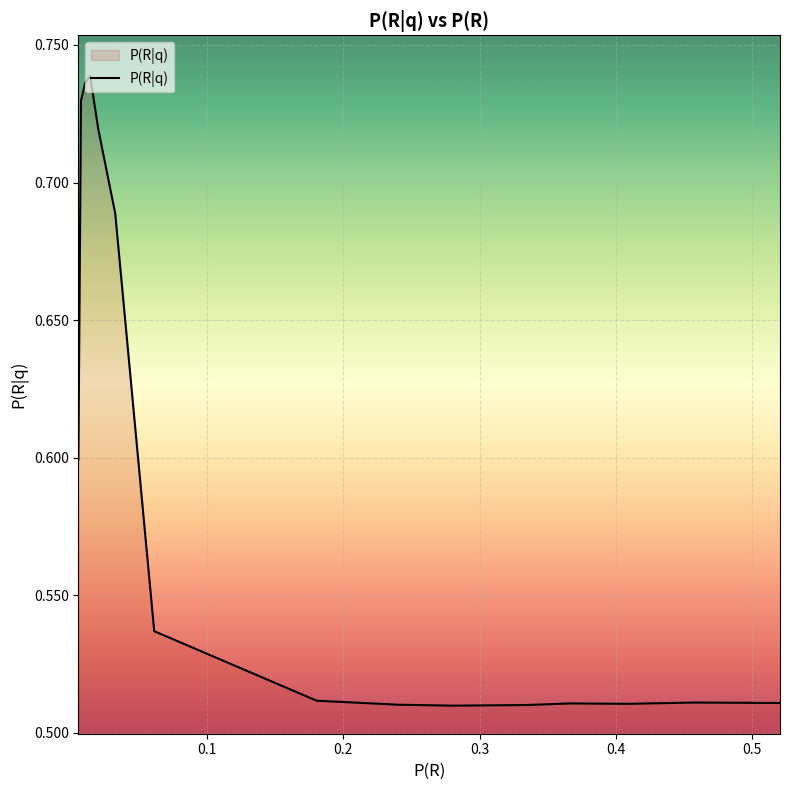

What is the value of the 9th point from the left?

0.5